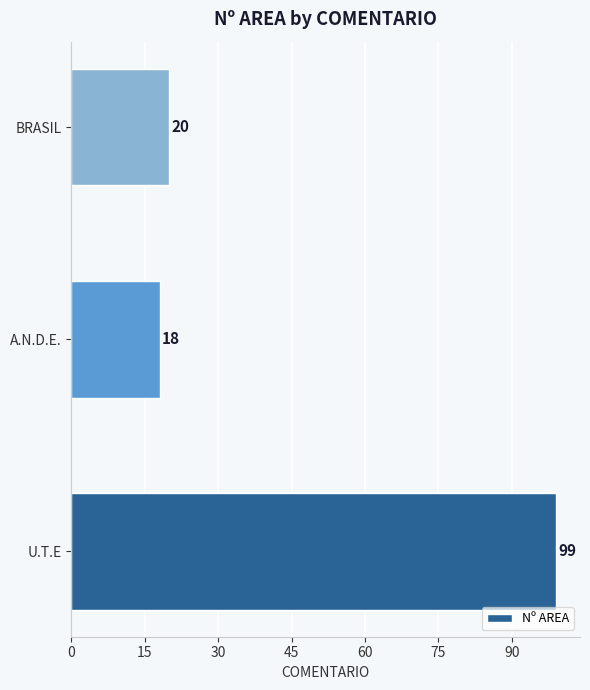

List the labels in order of value, largest first.

U.T.E, BRASIL, A.N.D.E.